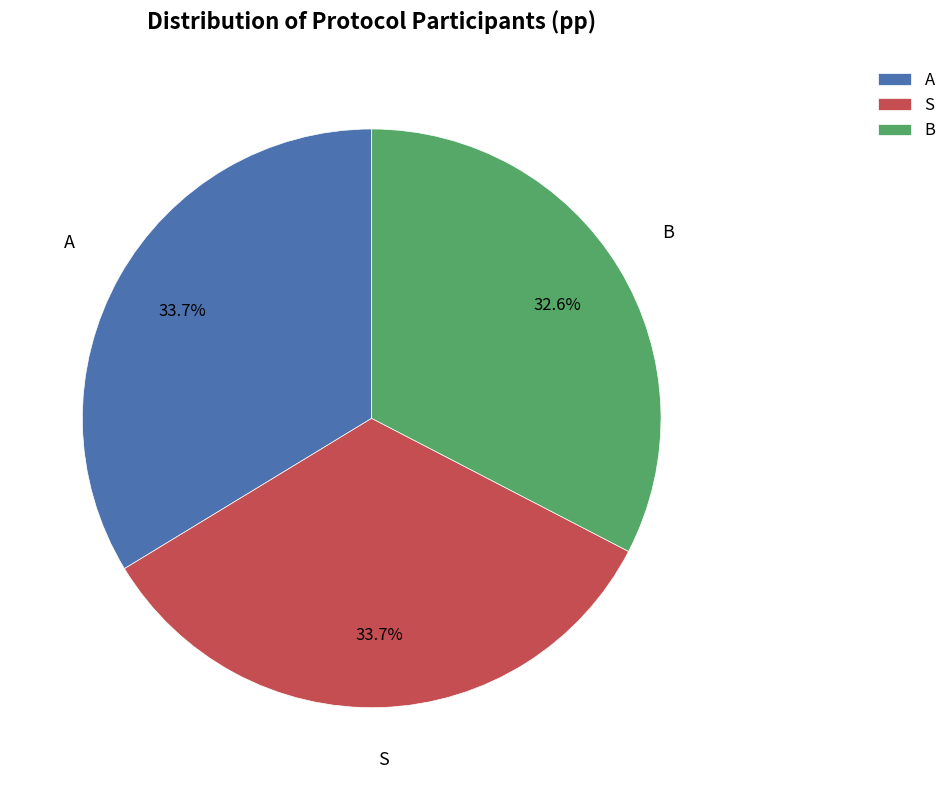

To the nearest percent, what is the difference between the largest and smallest slice percentages?

1%